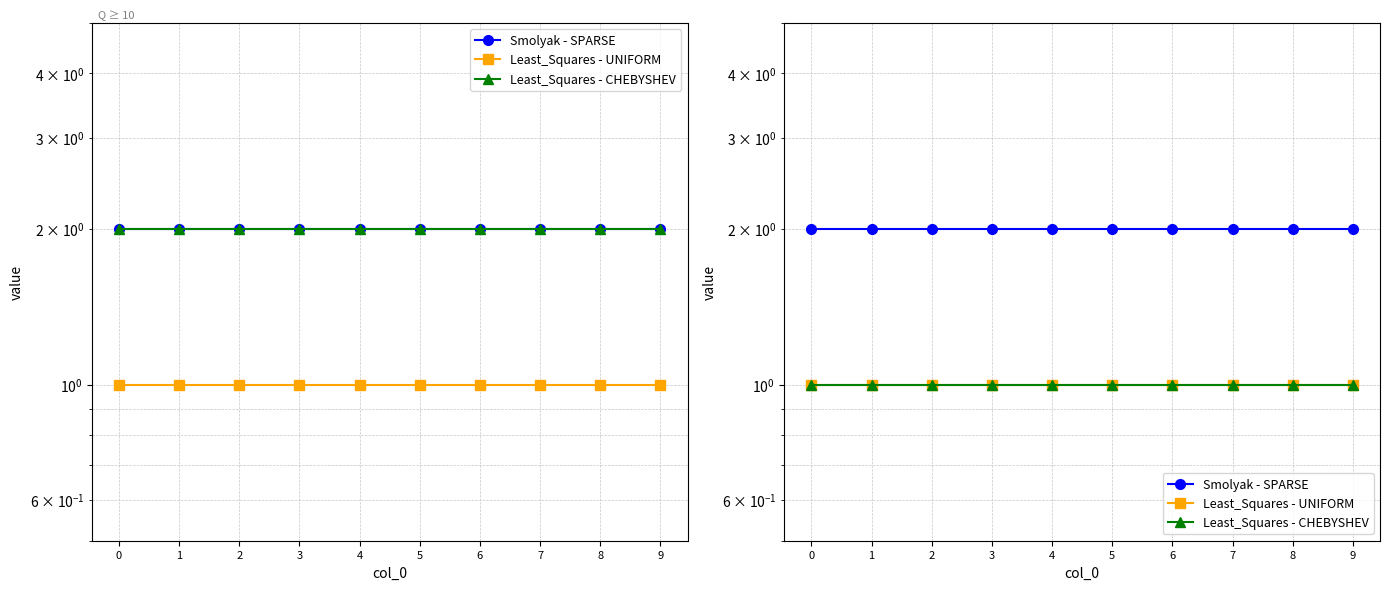

Is the value of Least_Squares - CHEBYSHEV at 2 greater than the value of Least_Squares - UNIFORM at 4?

No